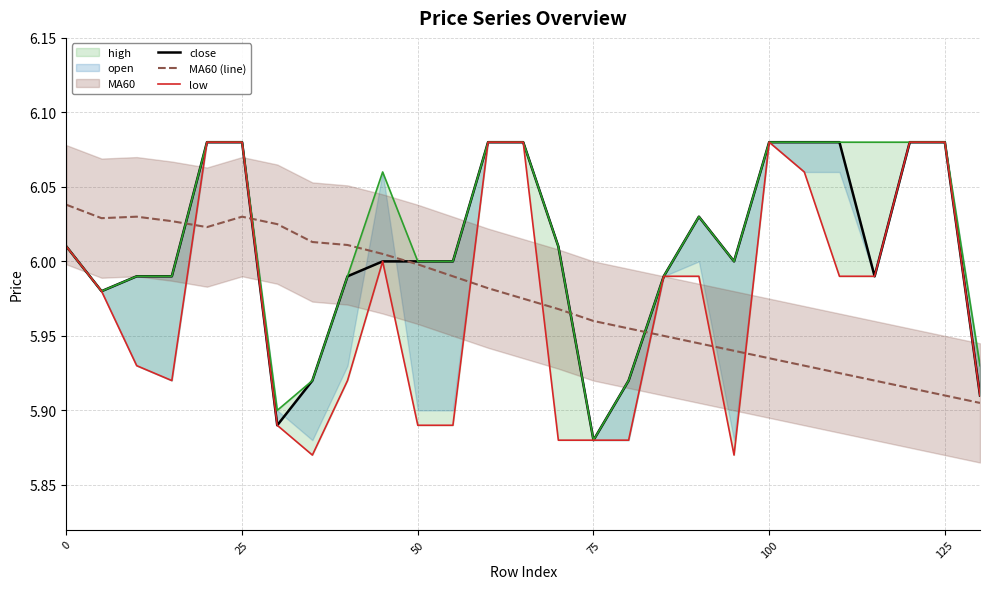

True or false: MA60 (line) has more than 1 interior local peaks.

True